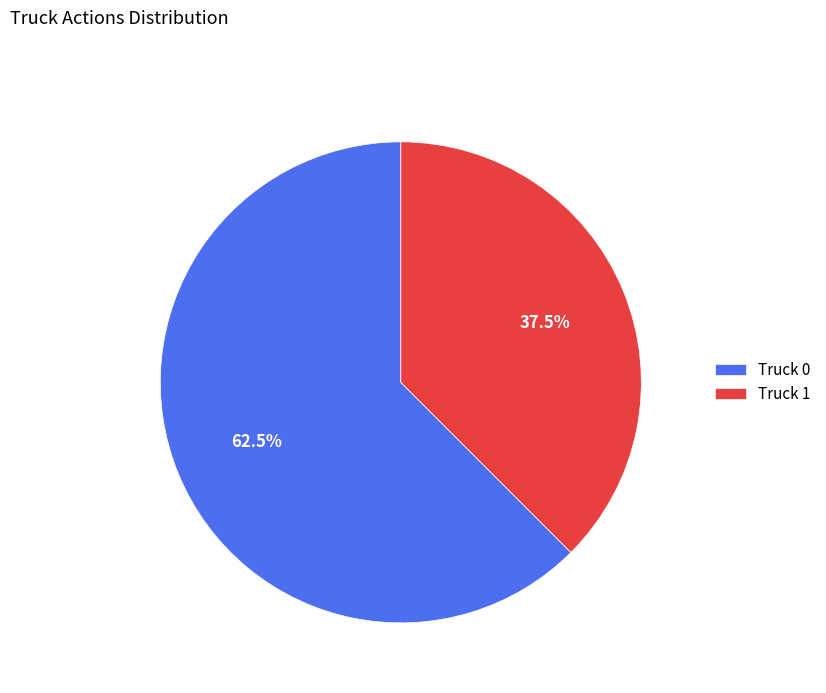

Which slice represents more than half of the pie?

Truck 0